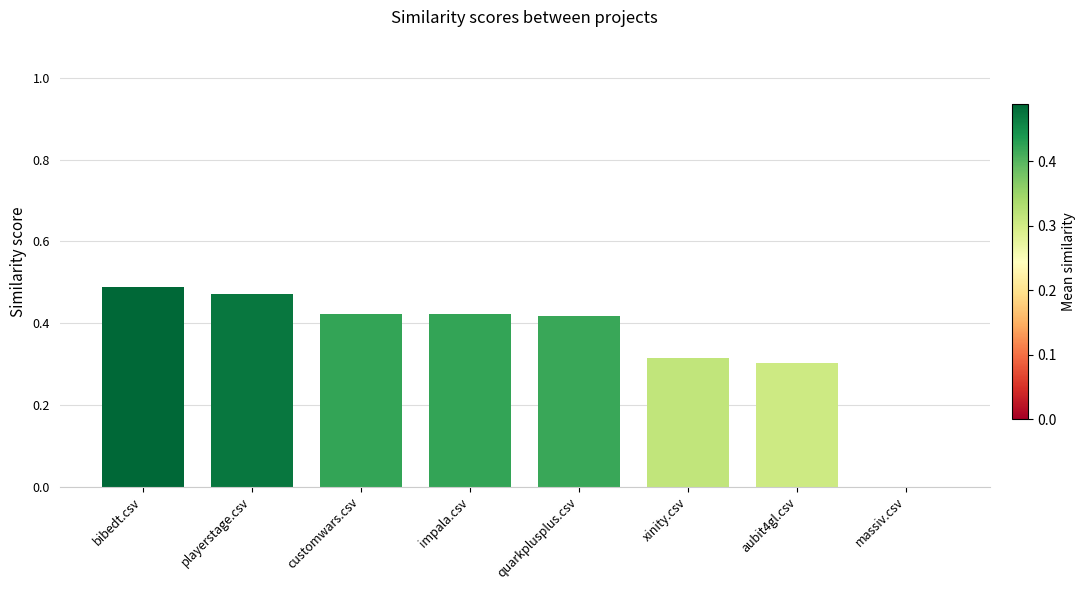

What is the change in value from quarkplusplus.csv to massiv.csv?

-0.4